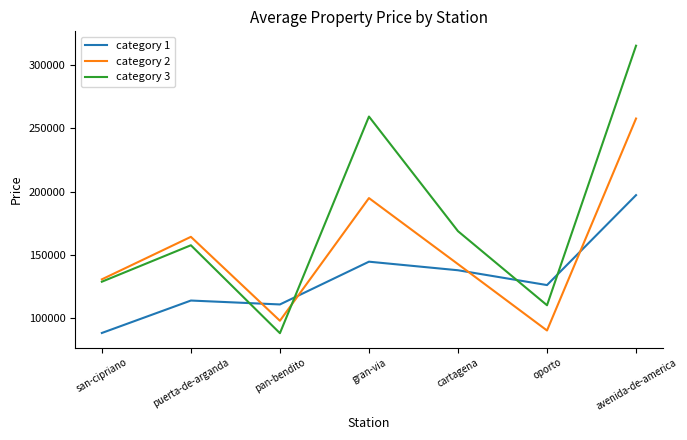

List the series in order of their peak value, highest first.

category 3, category 2, category 1